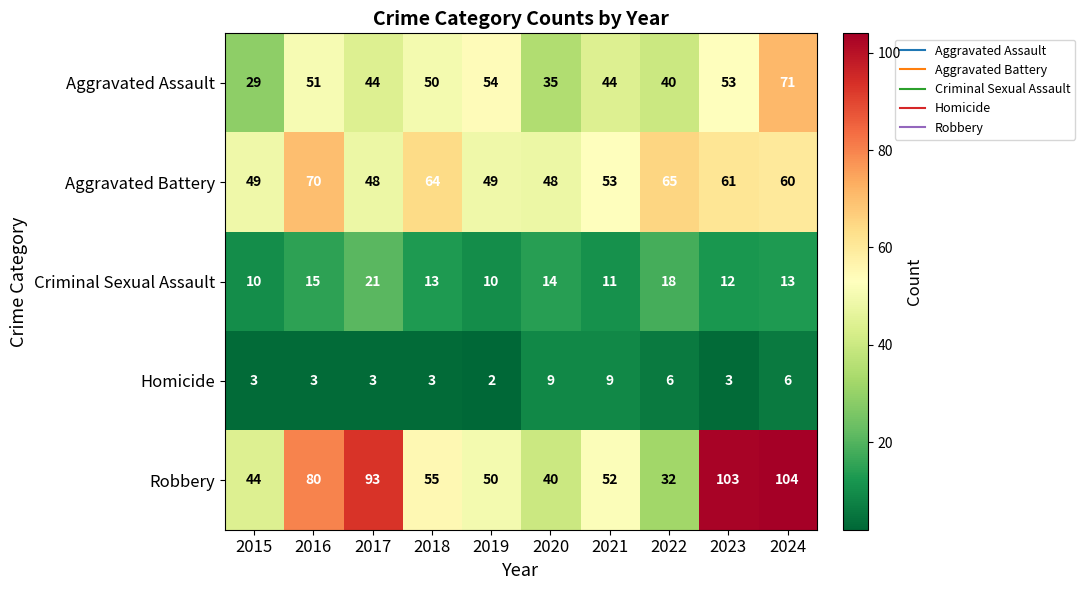

Which series has the largest range (max minus min)?

Robbery